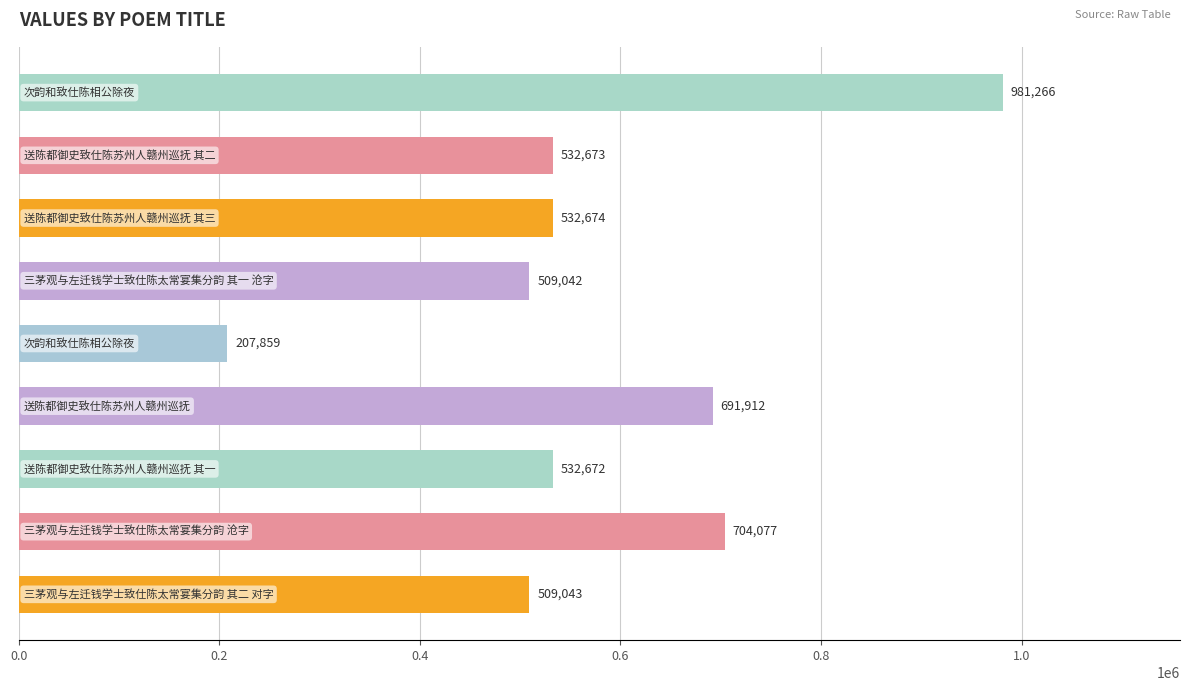

What is the average value?

577913